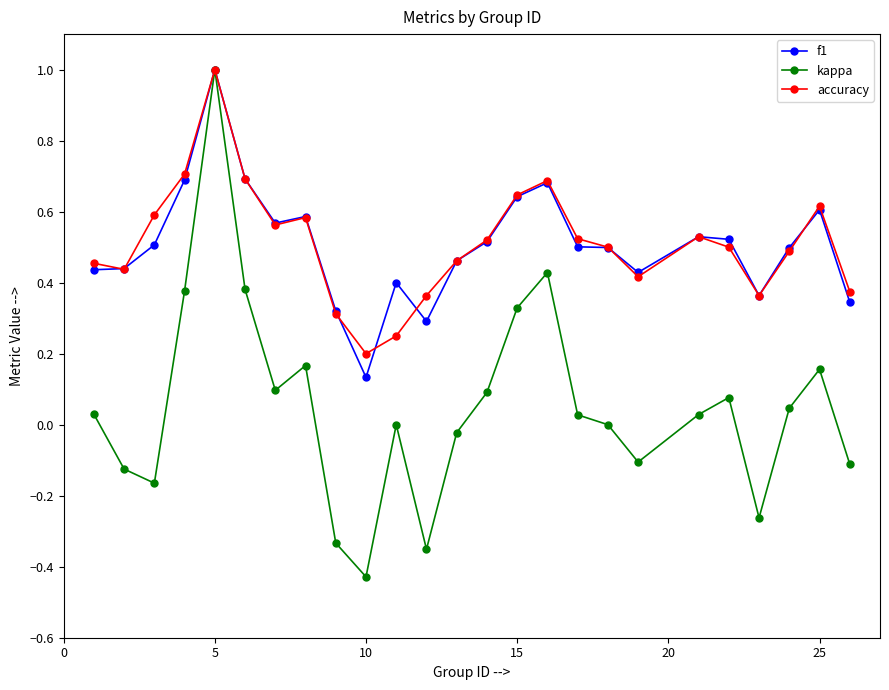

What is the maximum value for kappa?

1.0